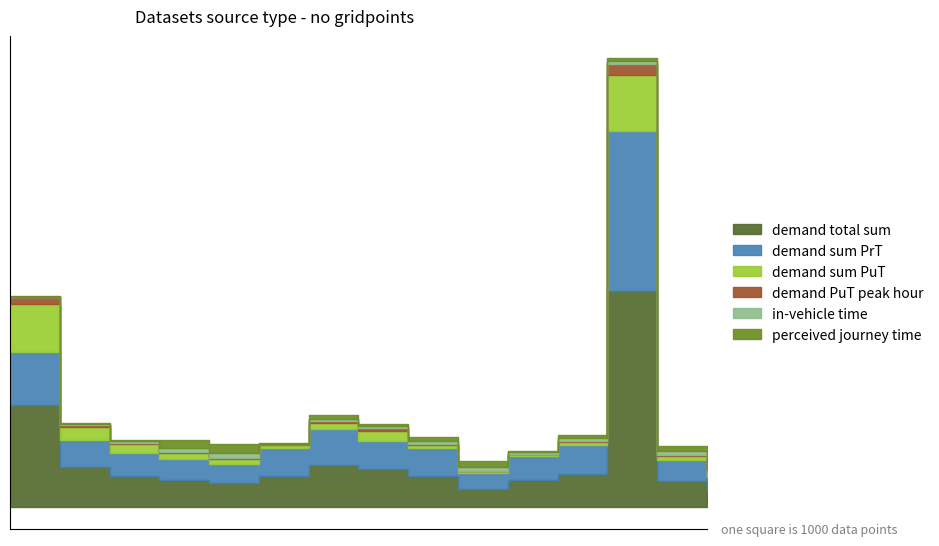

How many lines are shown in the chart?

6